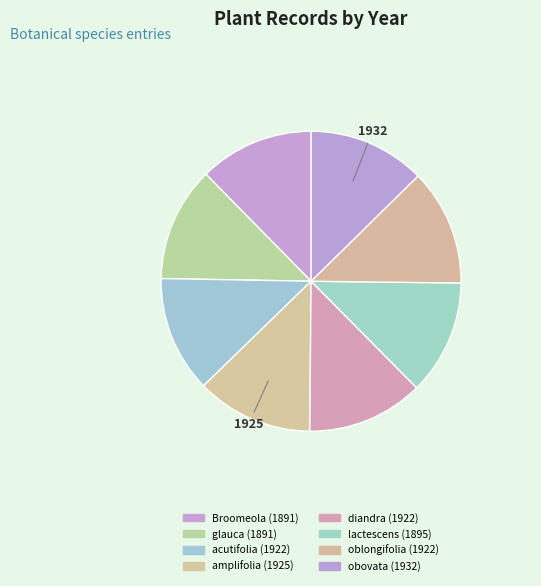

Does any single category account for the majority?

No